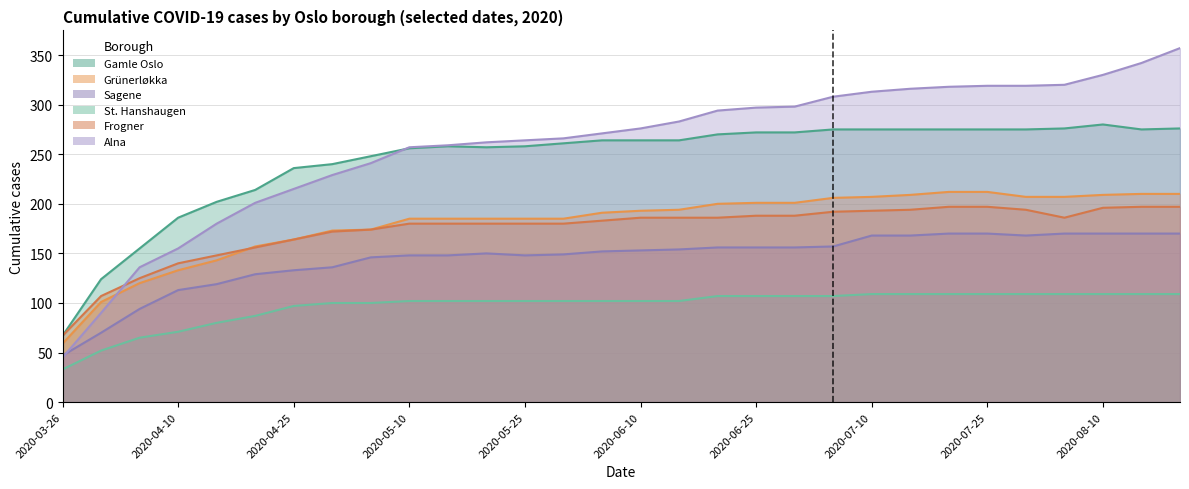

At which category does the chart reach its minimum across all series?

2020-03-26